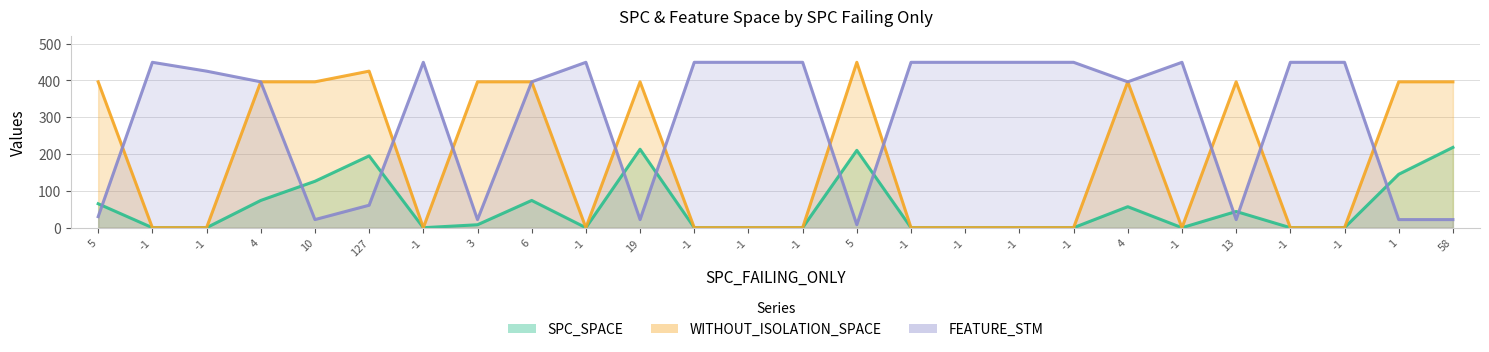

What are all the series names shown in the legend?

SPC_SPACE, WITHOUT_ISOLATION_SPACE, FEATURE_STM